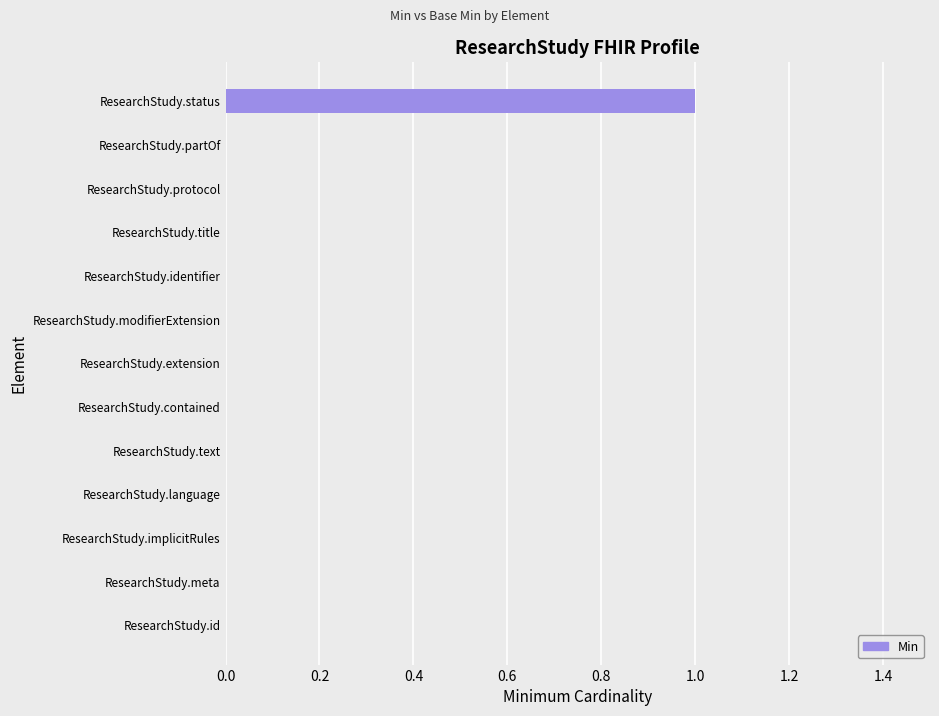

Reading bottom to top, extract all data points from this chart.

ResearchStudy.id=0	ResearchStudy.meta=0	ResearchStudy.implicitRules=0	ResearchStudy.language=0	ResearchStudy.text=0	ResearchStudy.contained=0	ResearchStudy.extension=0	ResearchStudy.modifierExtension=0	ResearchStudy.identifier=0	ResearchStudy.title=0	ResearchStudy.protocol=0	ResearchStudy.partOf=0	ResearchStudy.status=1